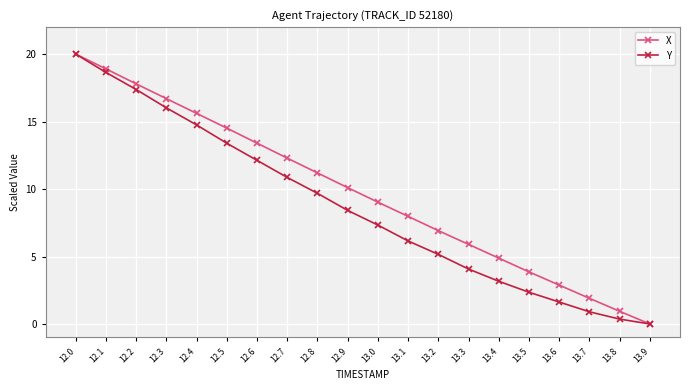

What is the spread (max minus min) of values at 13.6?

1.3